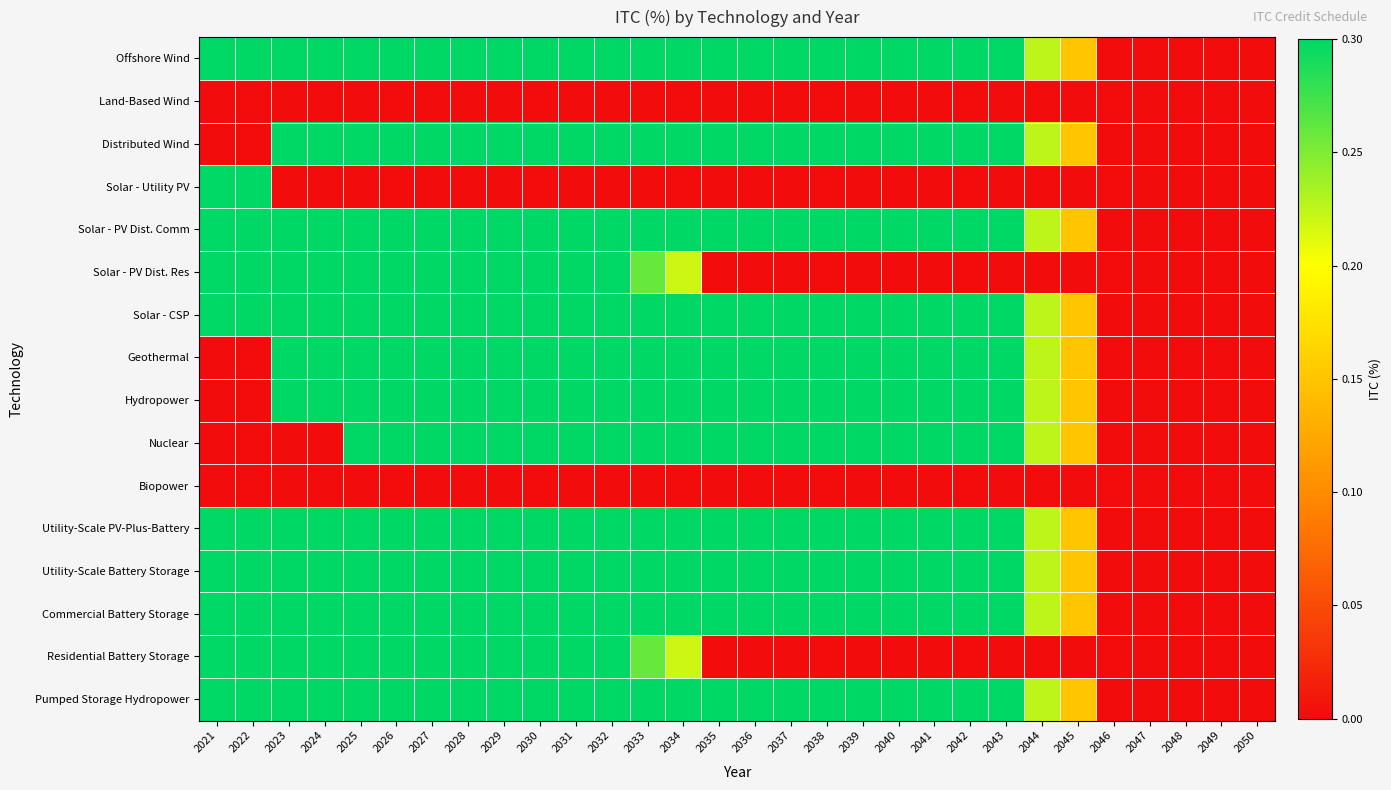

At which category does the chart reach its peak across all series?

2021